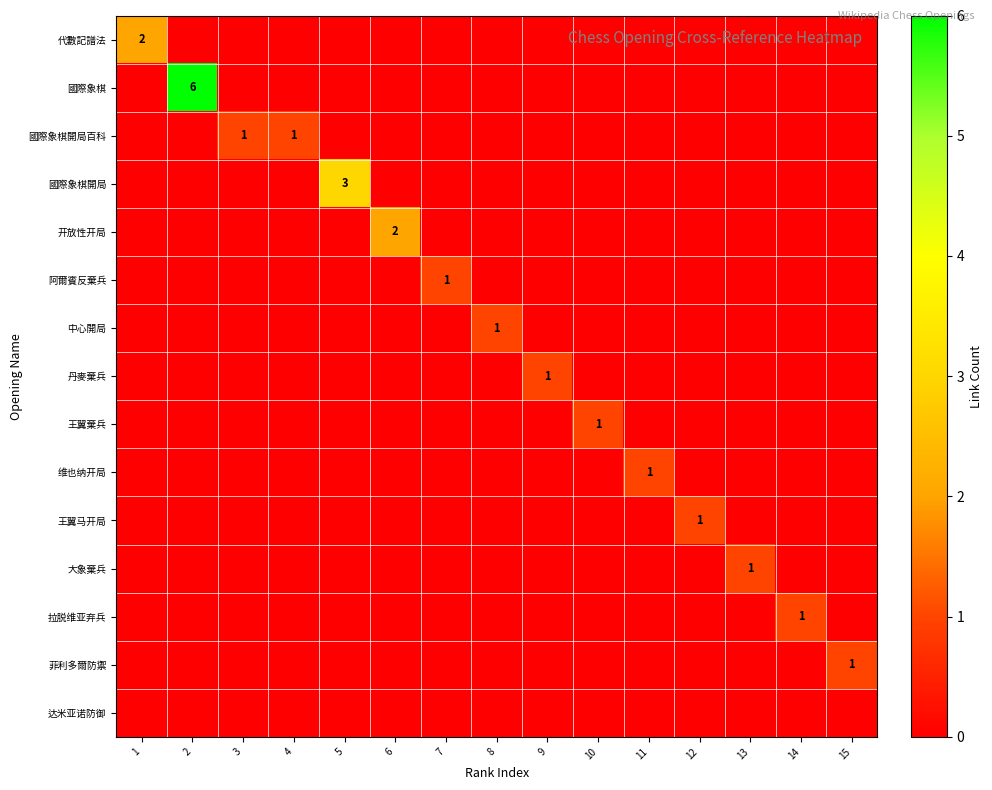

How many values in the row_3 series exceed 0?

1